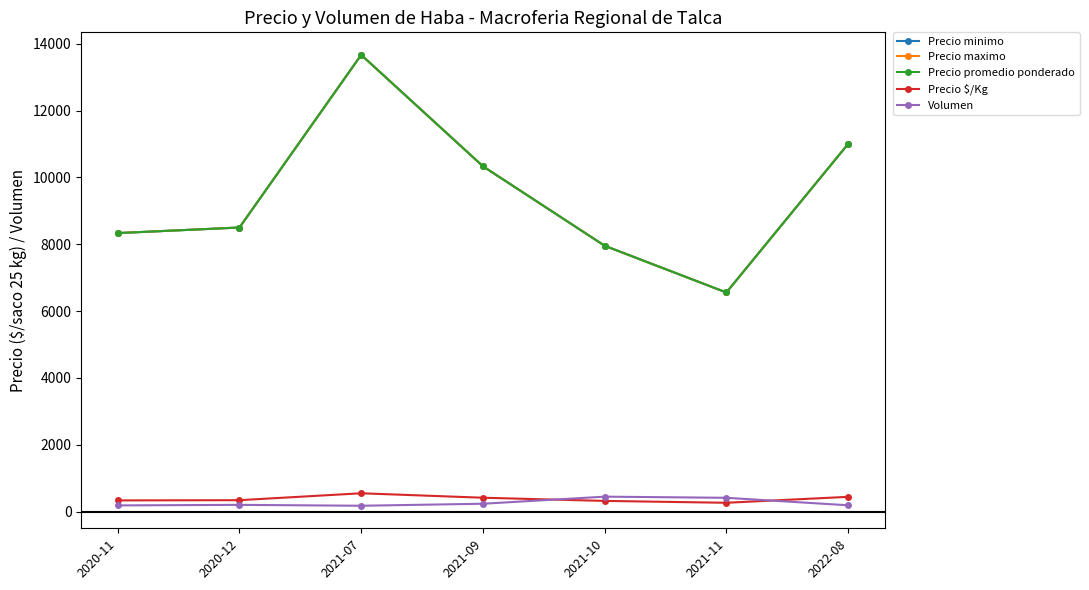

How many lines are shown in the chart?

5